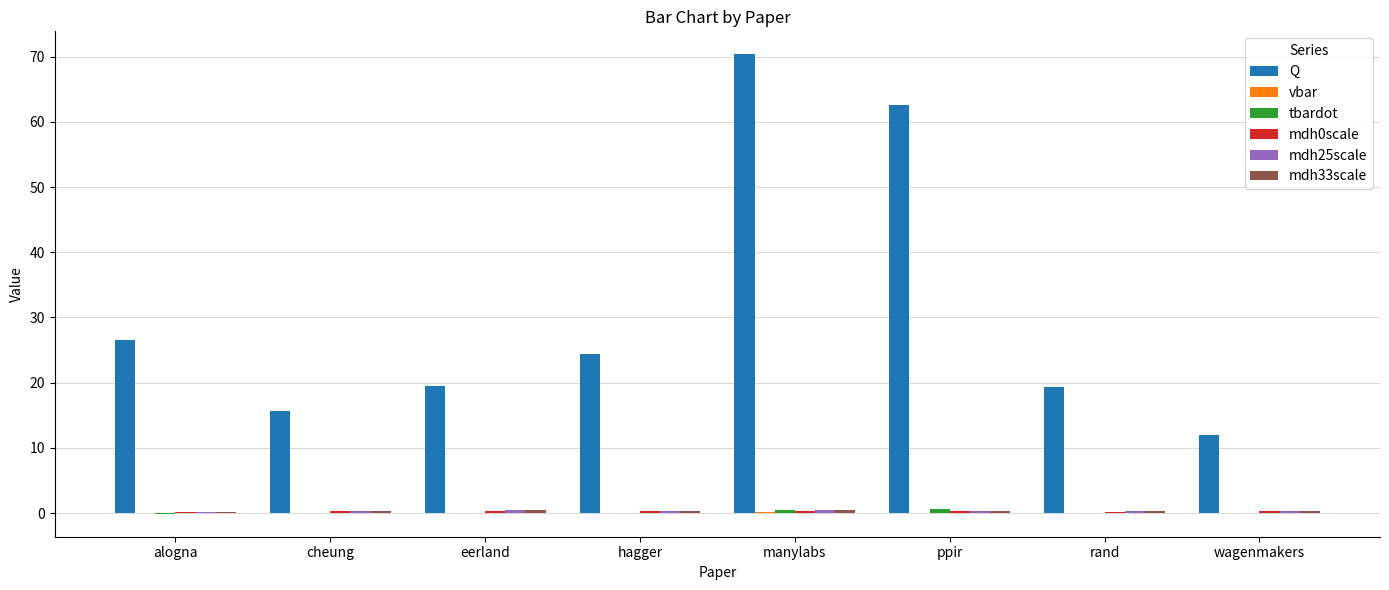

Where is Q nearest to the value 41?

alogna